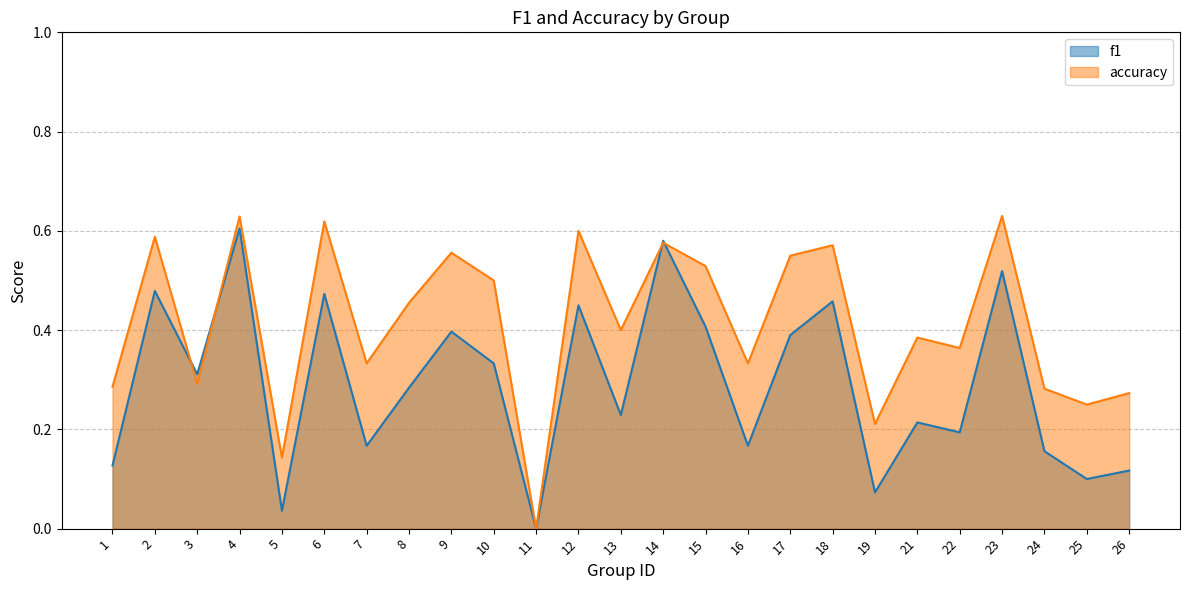

How many lines are shown in the chart?

2